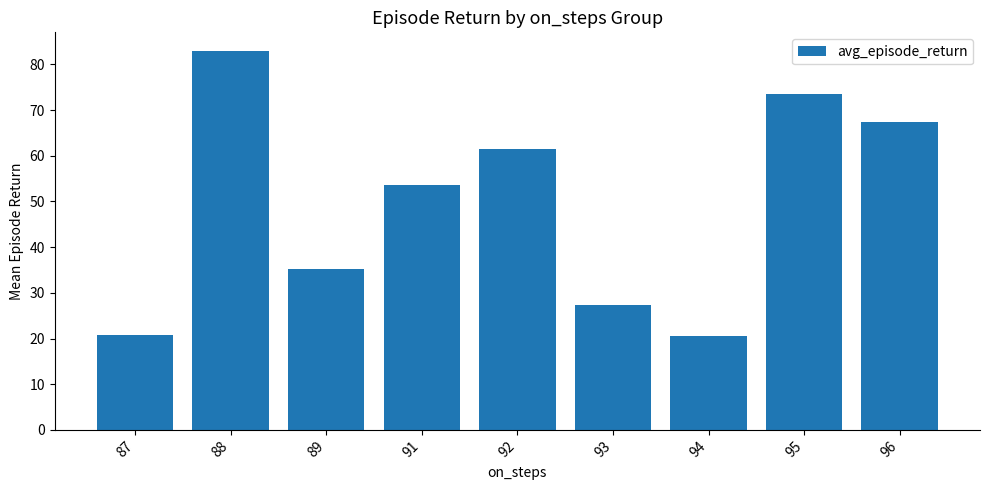

Between 91 and 92, which is larger?

92